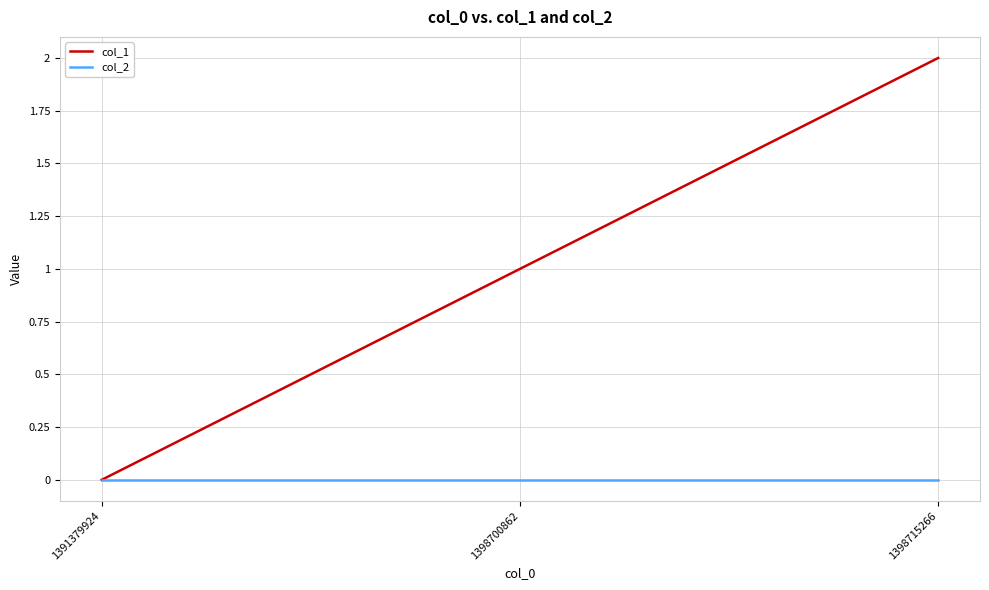

Rank the series by their average value, from lowest to highest.

col_2, col_1